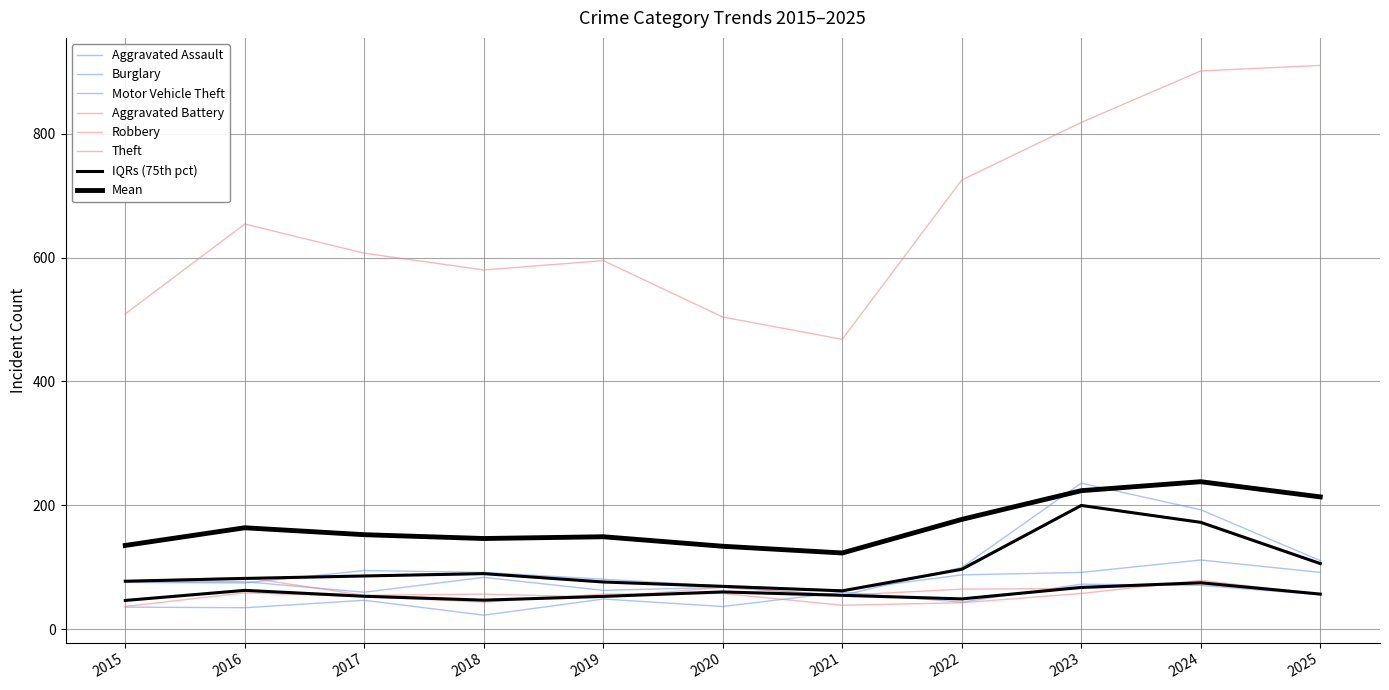

Is it true that Motor Vehicle Theft equals 24 at 2022?

False